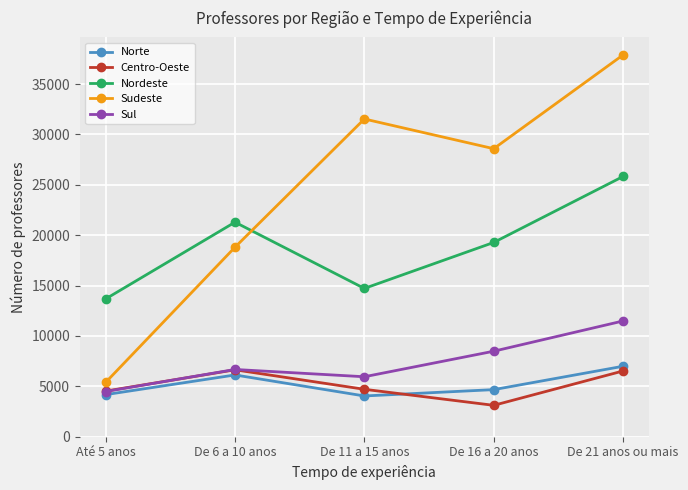

At which category does the chart reach its minimum across all series?

De 16 a 20 anos